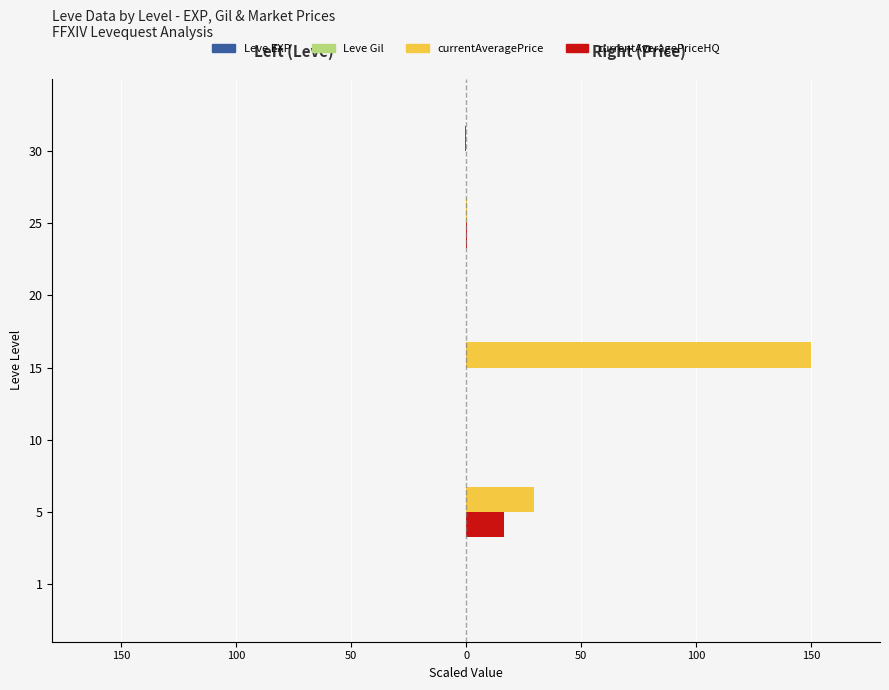

Which series has the widest spread of values?

currentAveragePrice